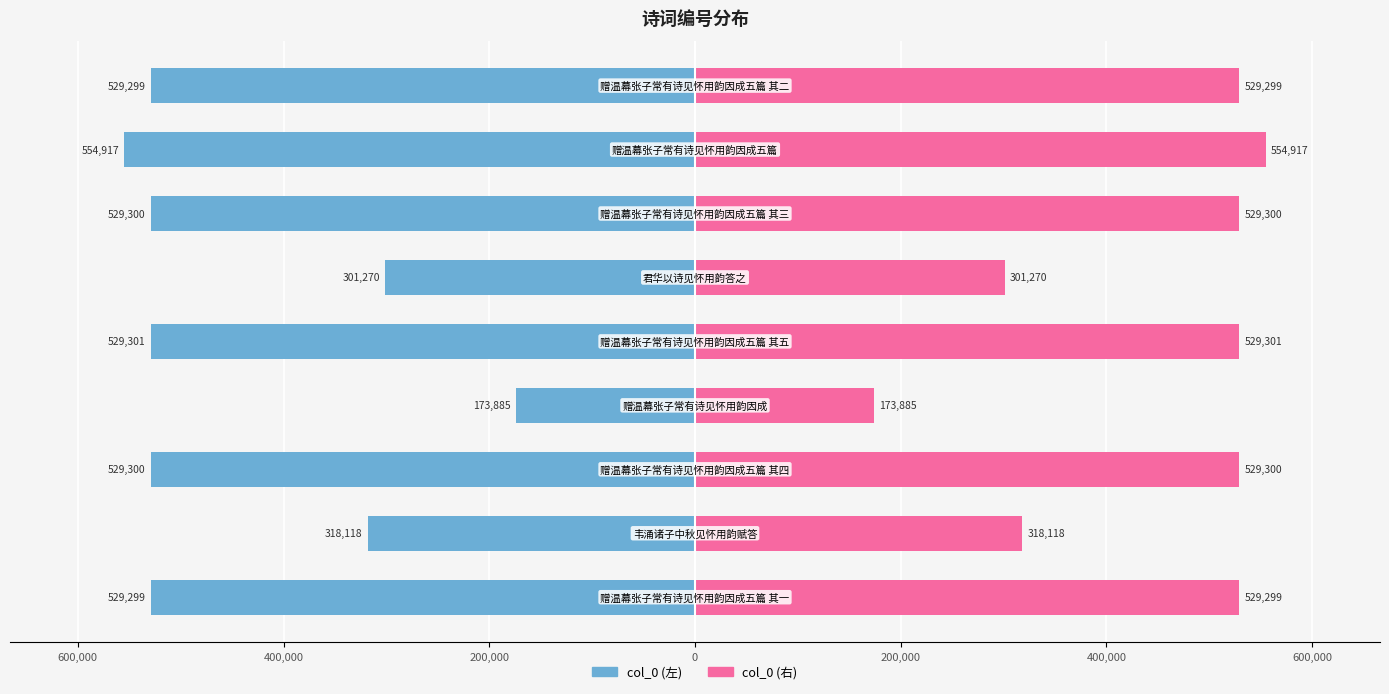

Does the chart contain stacked bars?

No